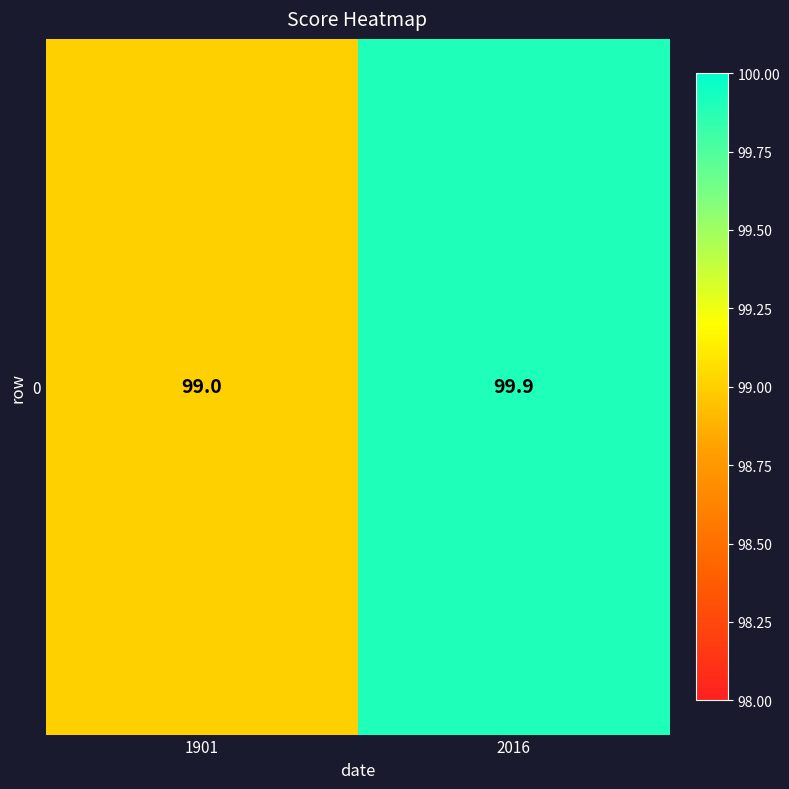

List the labels in order of value, smallest first.

1901, 2016